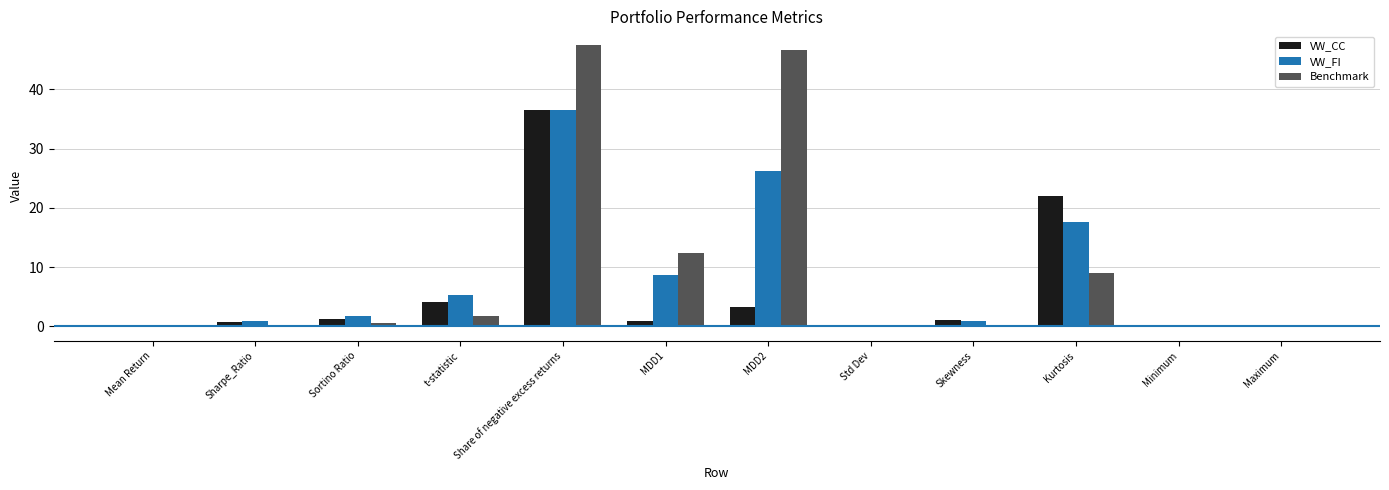

Read the VW_FI value at Kurtosis.

17.6